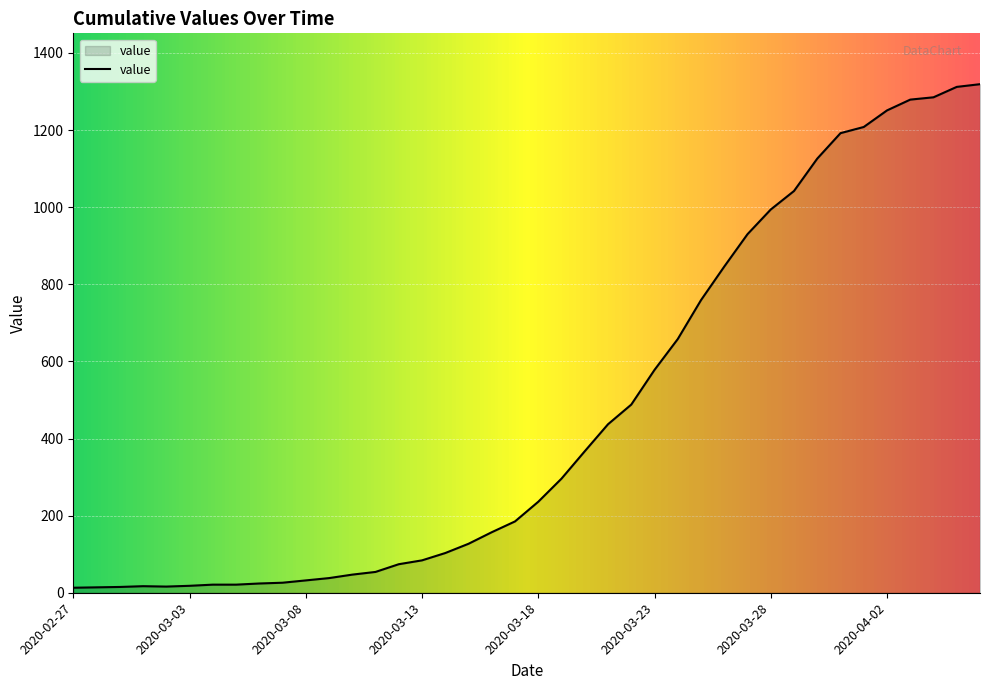

What is the maximum value shown in the chart?

1319